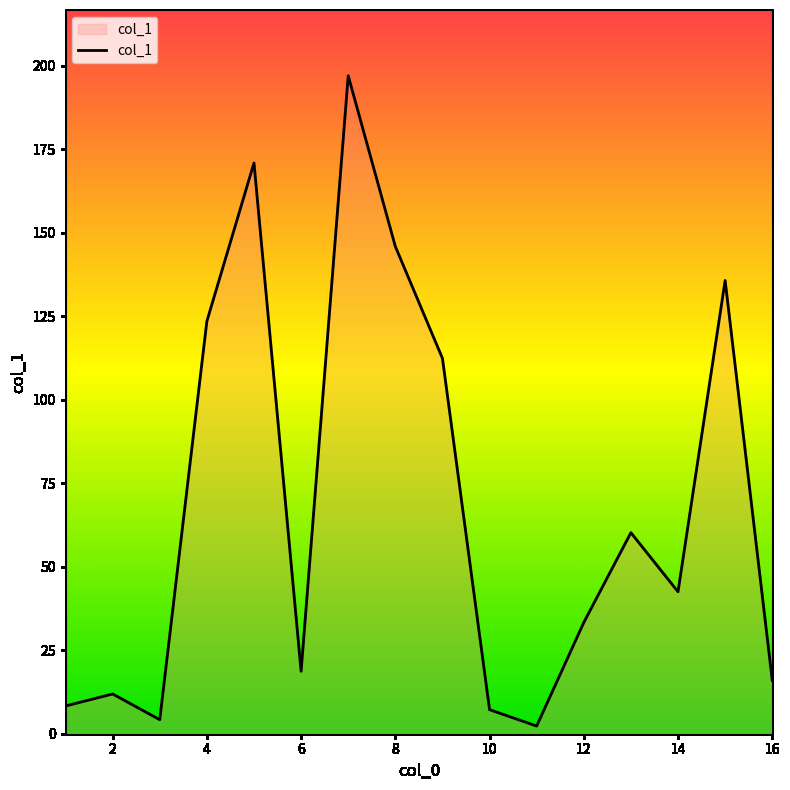

What is the difference between the maximum and minimum values?

194.7